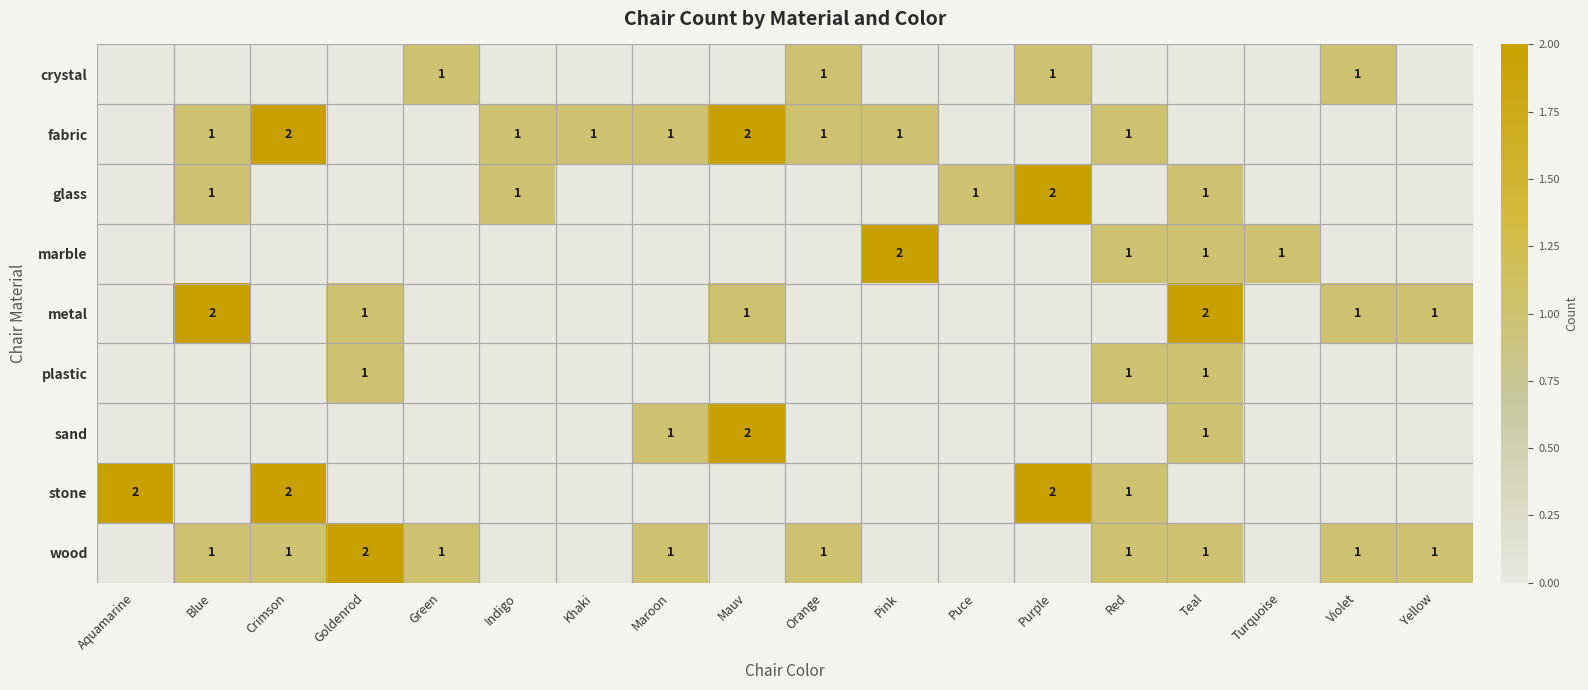

The wood series shows 1 at Orange. True or false?

True